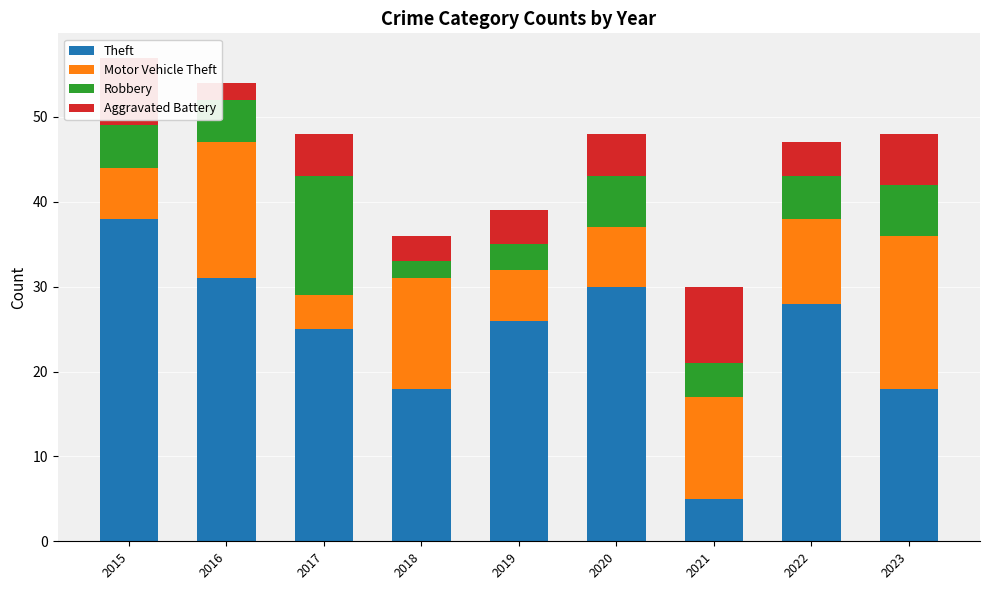

What is the total value across all series at 2022?

47